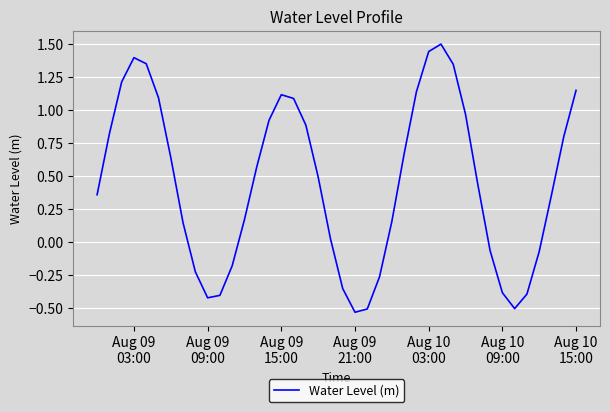

What is the difference between the maximum and minimum values?

2.0